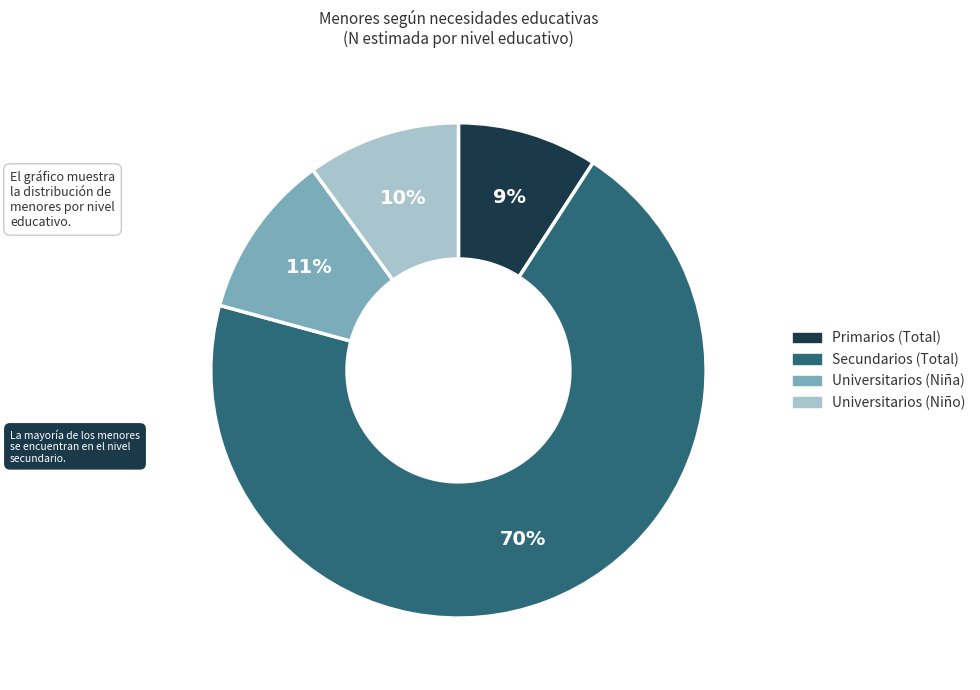

To the nearest percent, what is the difference between the largest and smallest slice percentages?

61%